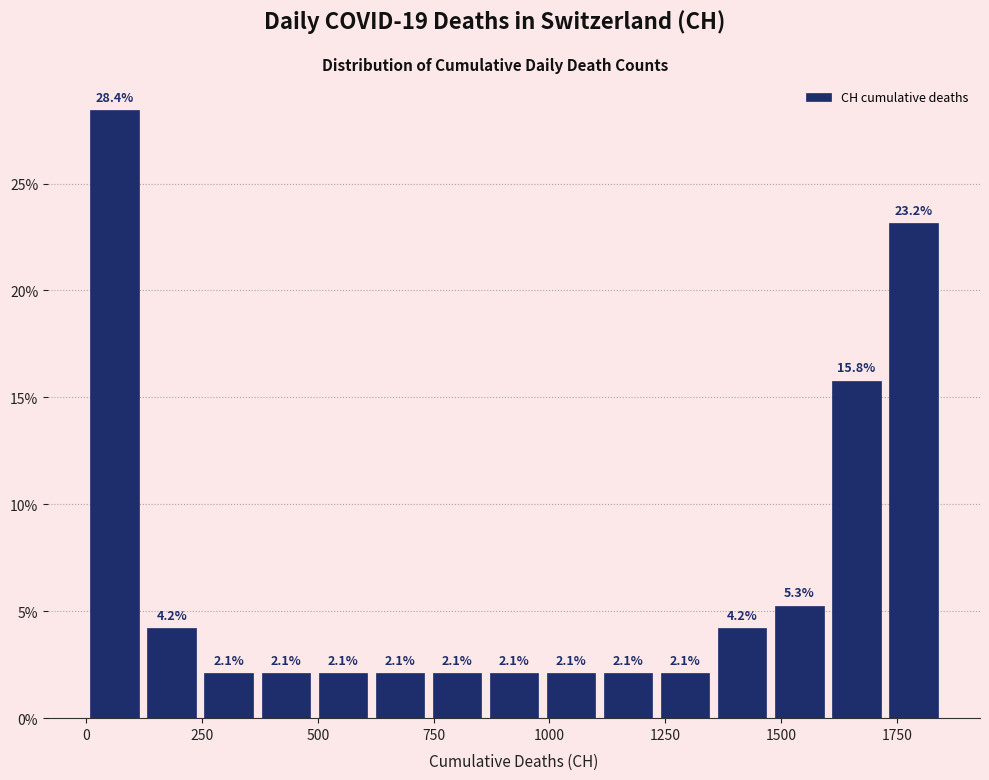

Around what value on the x-axis is the tallest bar? Give the approximate position of its centre, as read against the axis.

50